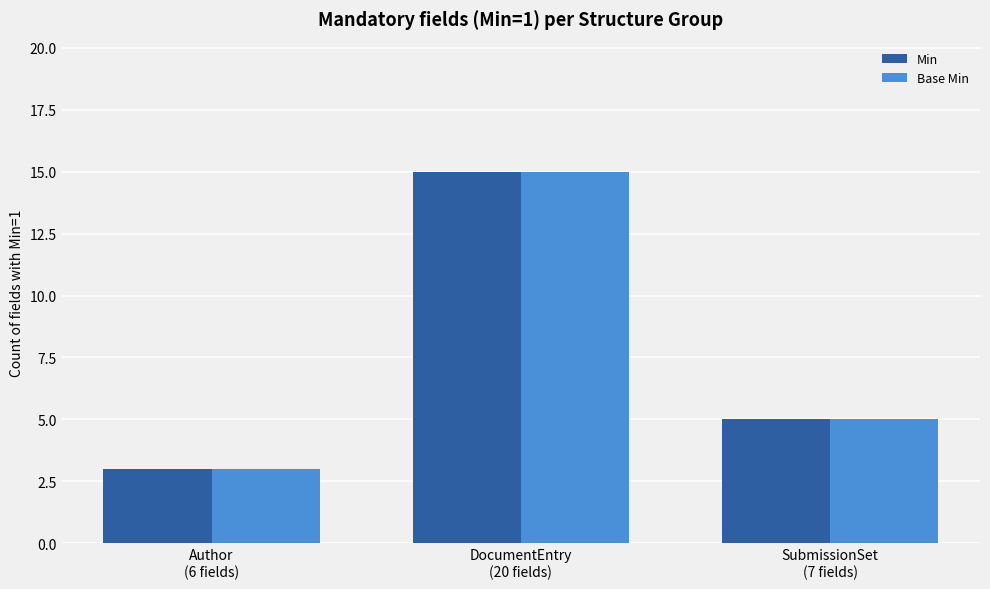

True or false: Min has a value of 5 at SubmissionSet
(7 fields).

True